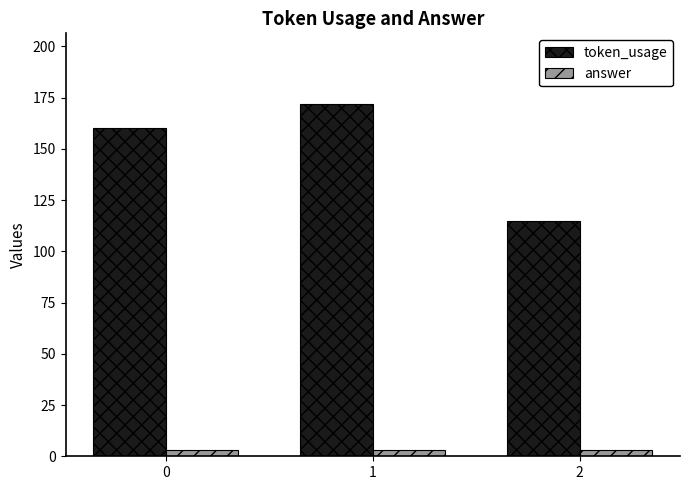

The value of answer at 0 is 3. True or false?

True